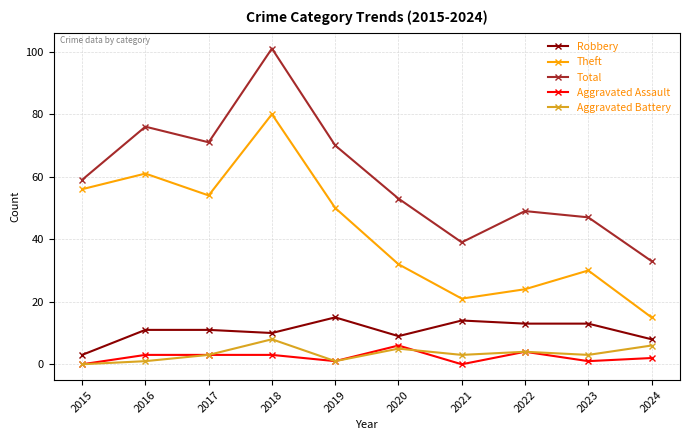

Rank the series by their maximum value, from lowest to highest.

Aggravated Assault, Aggravated Battery, Robbery, Theft, Total